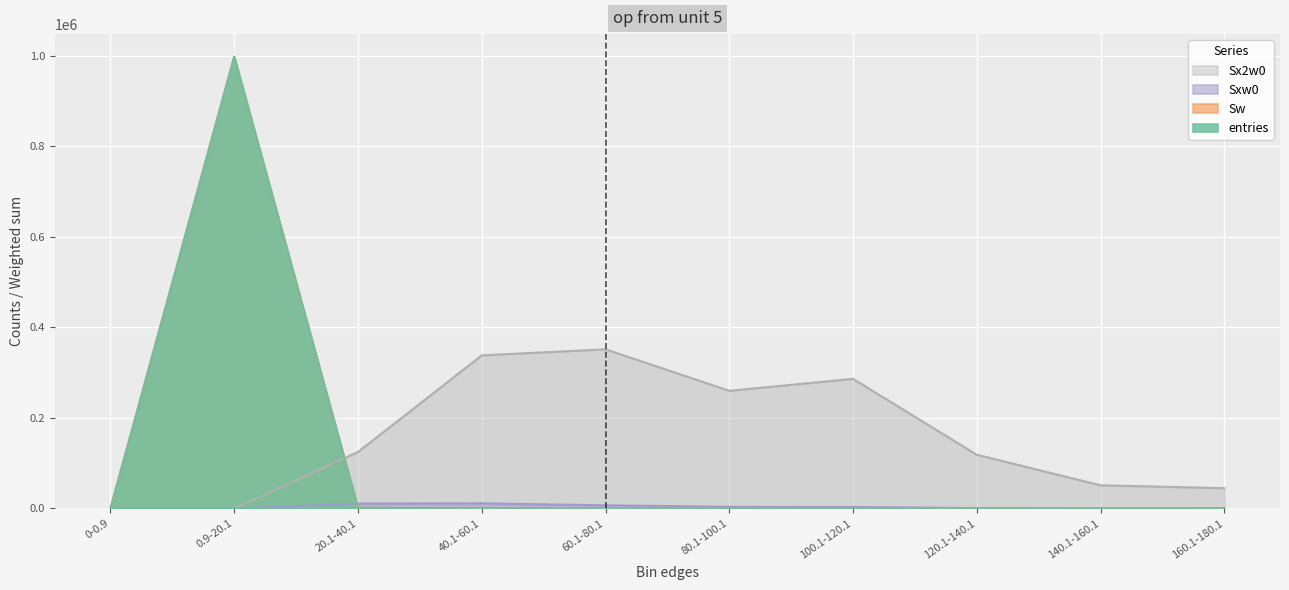

True or false: Sxw0 and Sx2w0 intersect in this chart.

False